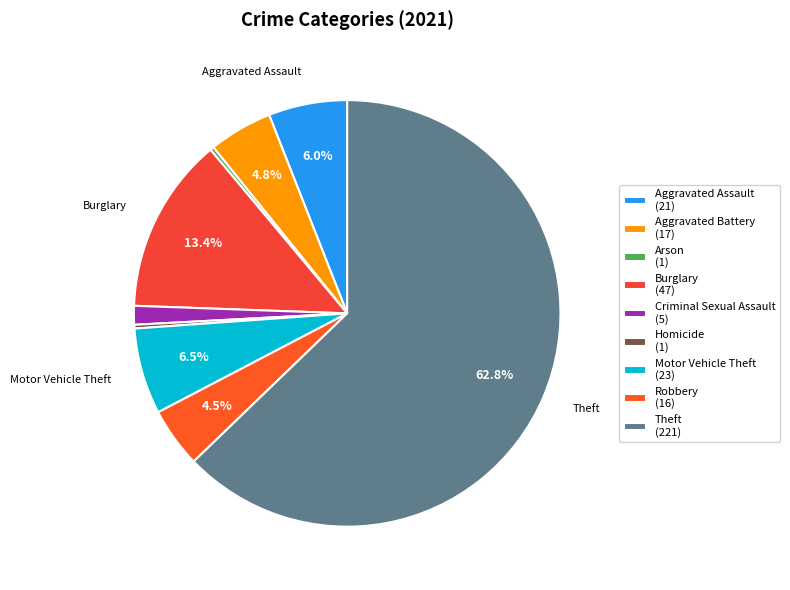

What percentage is the Criminal Sexual Assault slice, to the nearest percent?

1%